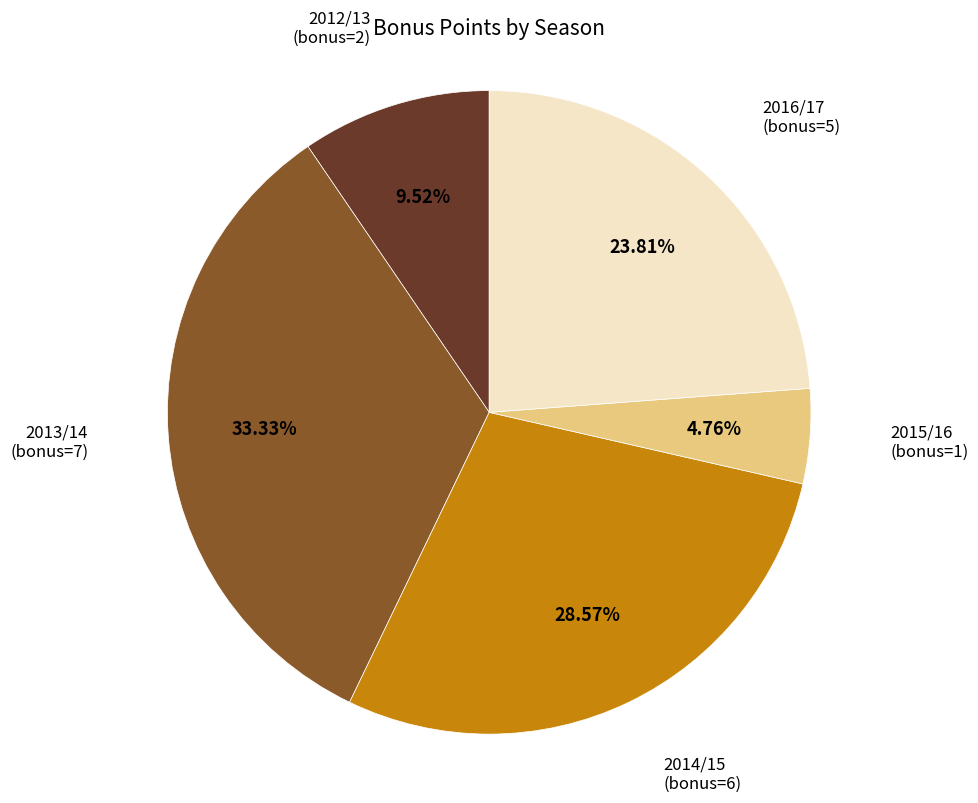

Is there a majority slice in this chart?

No